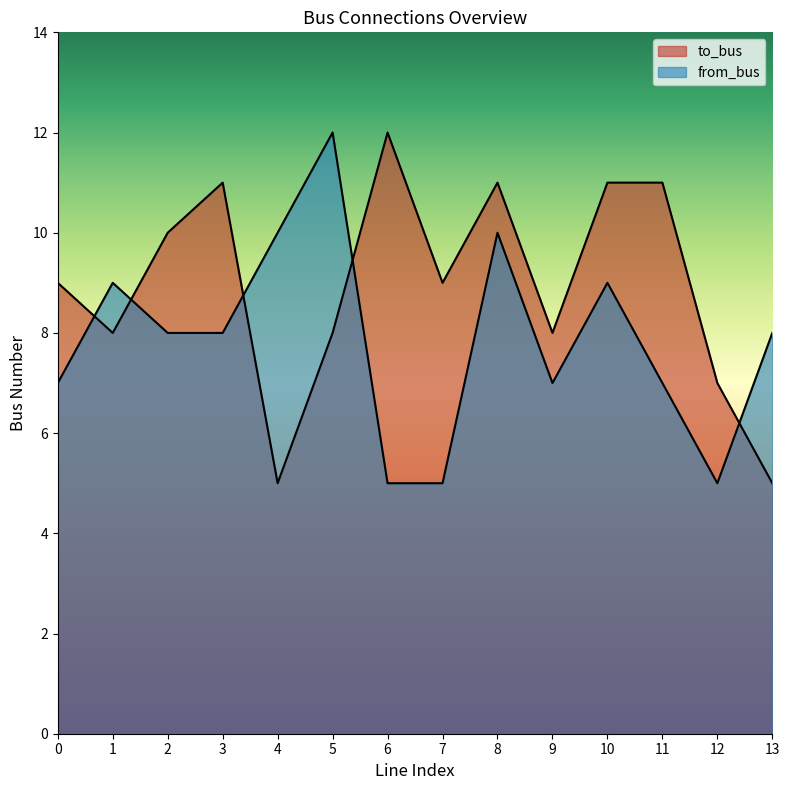

Reading right to left, what are all the values shown in this chart?

to_bus: 5	7	11	11	8	11	9	12	8	5	11	10	8	9
from_bus: 8	5	7	9	7	10	5	5	12	10	8	8	9	7